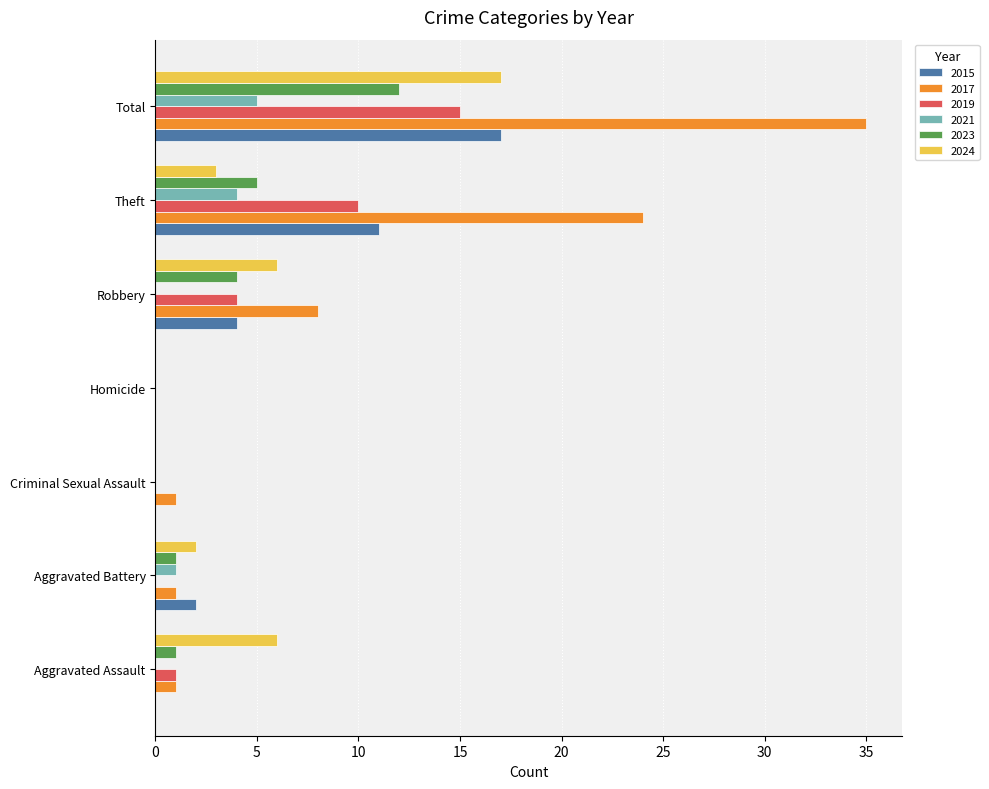

What is the maximum value for 2024?

17